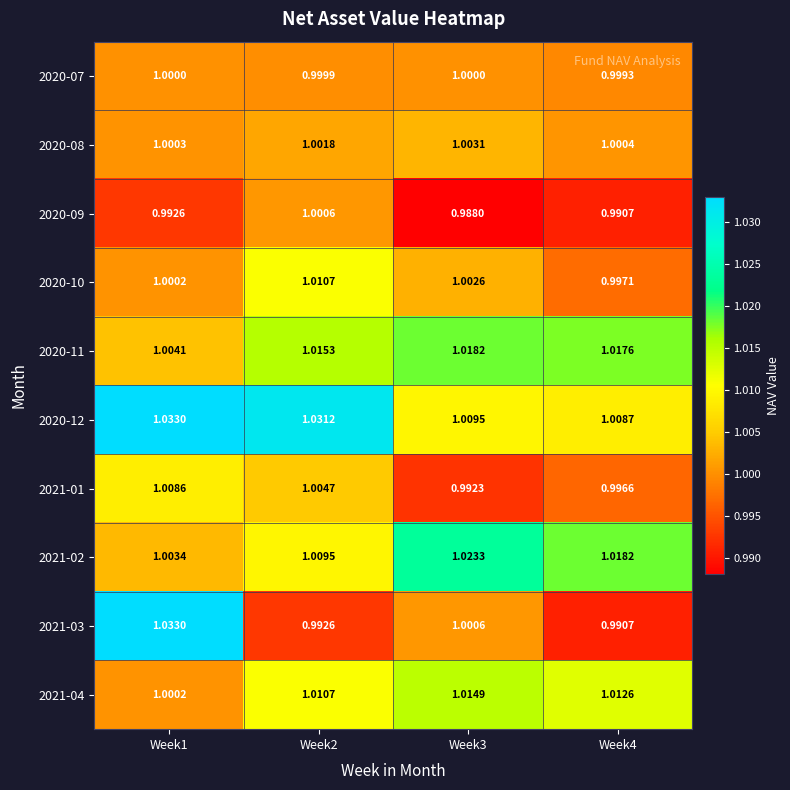

Reading left to right, extract all data points from this chart.

2020-07: Week1=1.0	Week2=1.0	Week3=1.0	Week4=1.0
2020-08: Week1=1.0	Week2=1.0	Week3=1.0	Week4=1.0
2020-09: Week1=1.0	Week2=1.0	Week3=1.0	Week4=1.0
2020-10: Week1=1.0	Week2=1.0	Week3=1.0	Week4=1.0
2020-11: Week1=1.0	Week2=1.0	Week3=1.0	Week4=1.0
2020-12: Week1=1.0	Week2=1.0	Week3=1.0	Week4=1.0
2021-01: Week1=1.0	Week2=1.0	Week3=1.0	Week4=1.0
2021-02: Week1=1.0	Week2=1.0	Week3=1.0	Week4=1.0
2021-03: Week1=1.0	Week2=1.0	Week3=1.0	Week4=1.0
2021-04: Week1=1.0	Week2=1.0	Week3=1.0	Week4=1.0